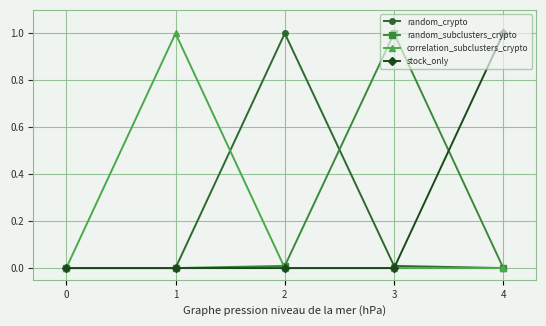

What is the spread (max minus min) of values at 2?

1.0